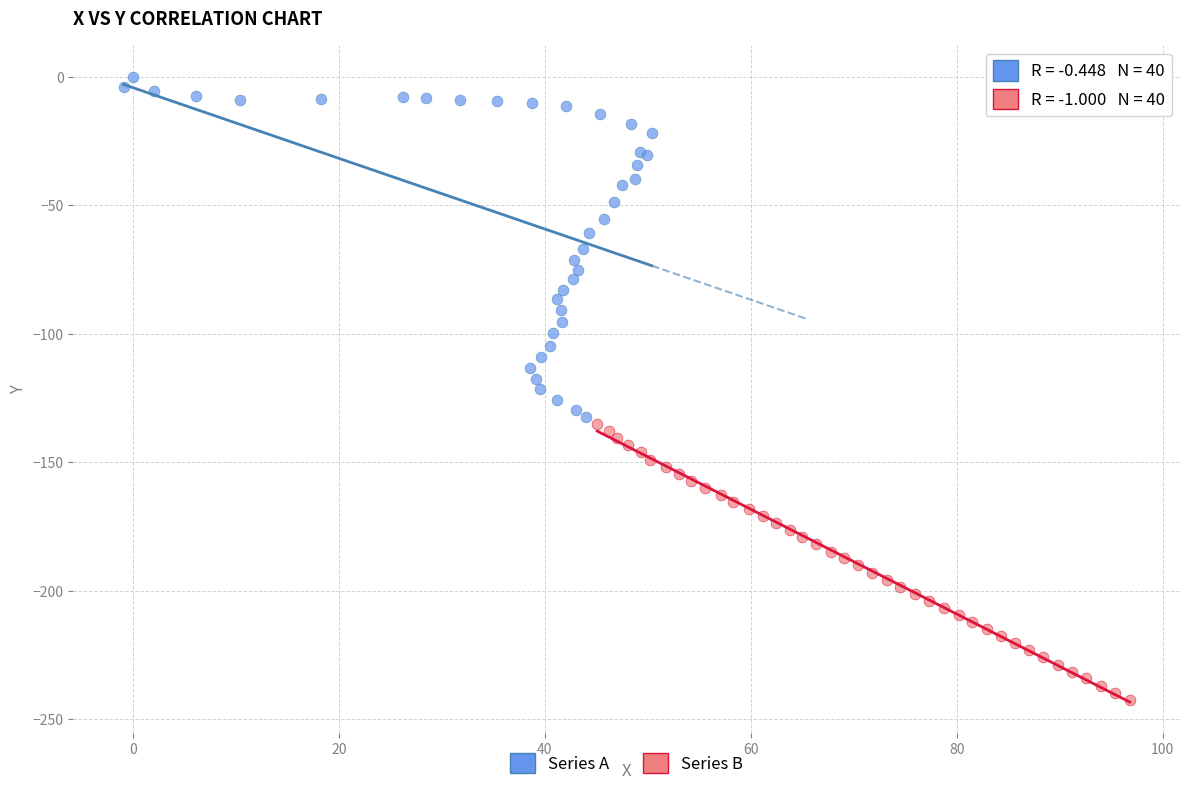

Which series has the largest Y range (max minus min)?

Series A